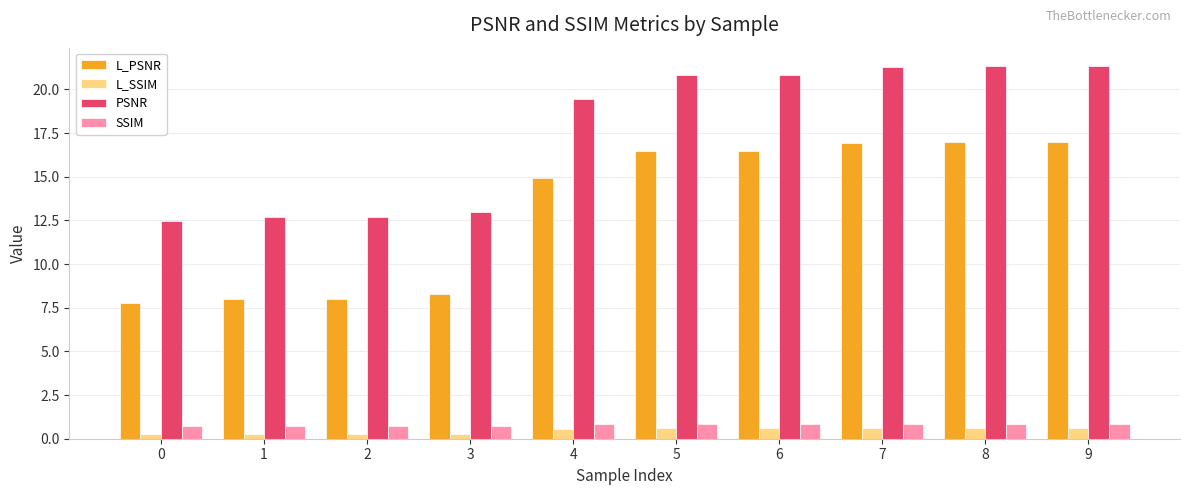

What is the approximate value of PSNR at 7?

21.3